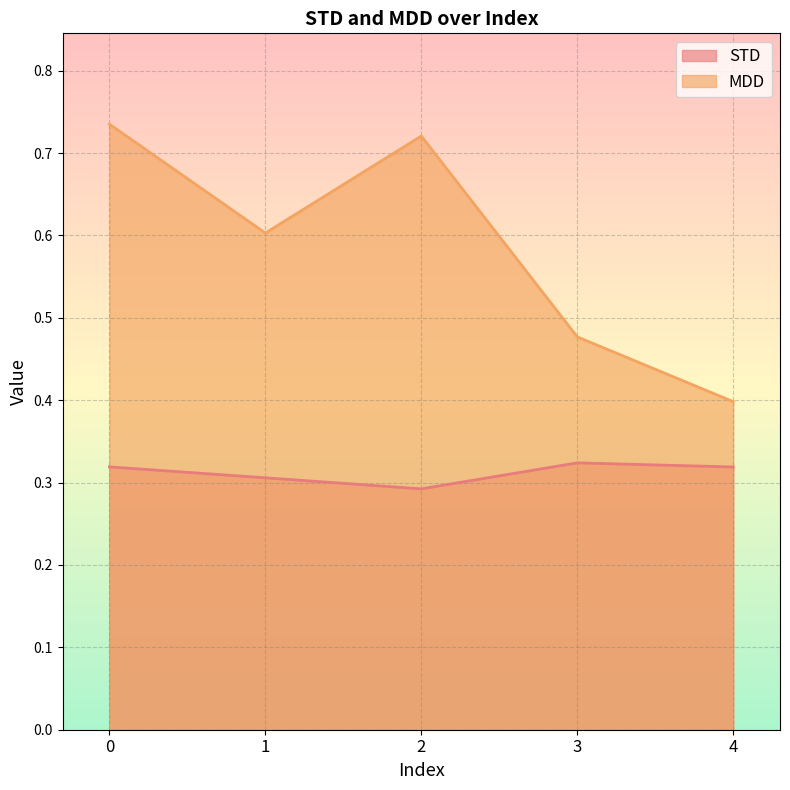

How many lines are shown in the chart?

2